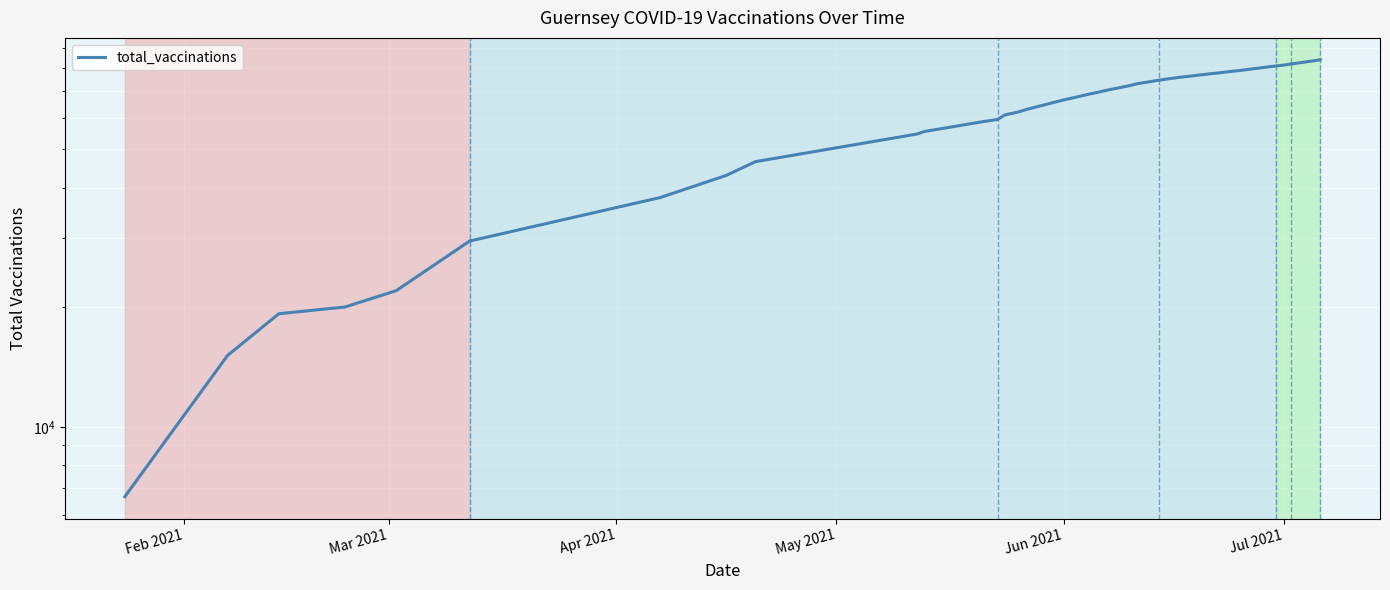

What is the greatest value displayed?

84130